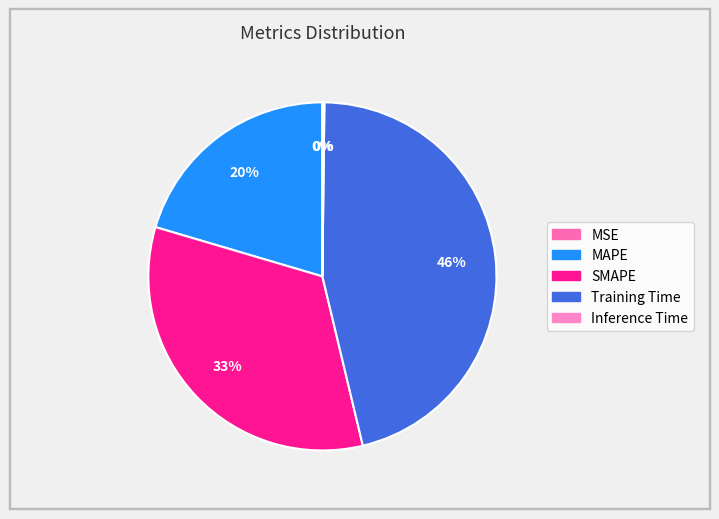

Do Inference Time and Training Time together represent more than half of the pie?

No